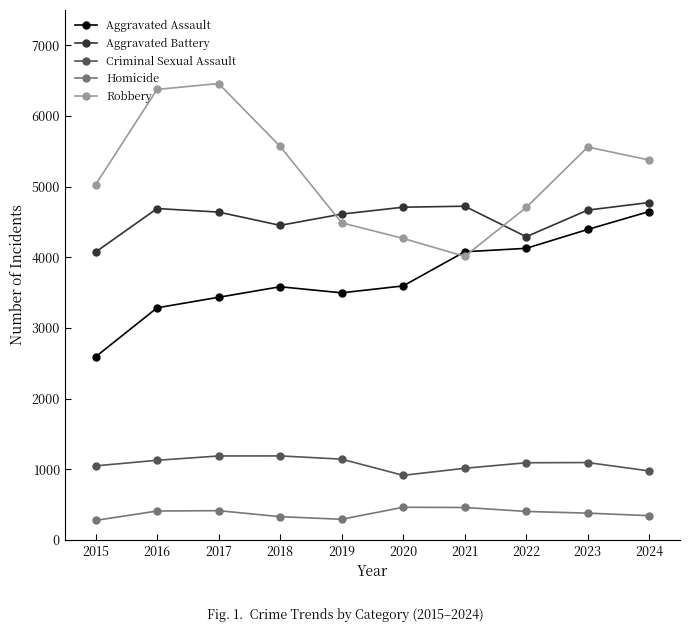

Rank the series by their maximum value, from highest to lowest.

Robbery, Aggravated Battery, Aggravated Assault, Criminal Sexual Assault, Homicide